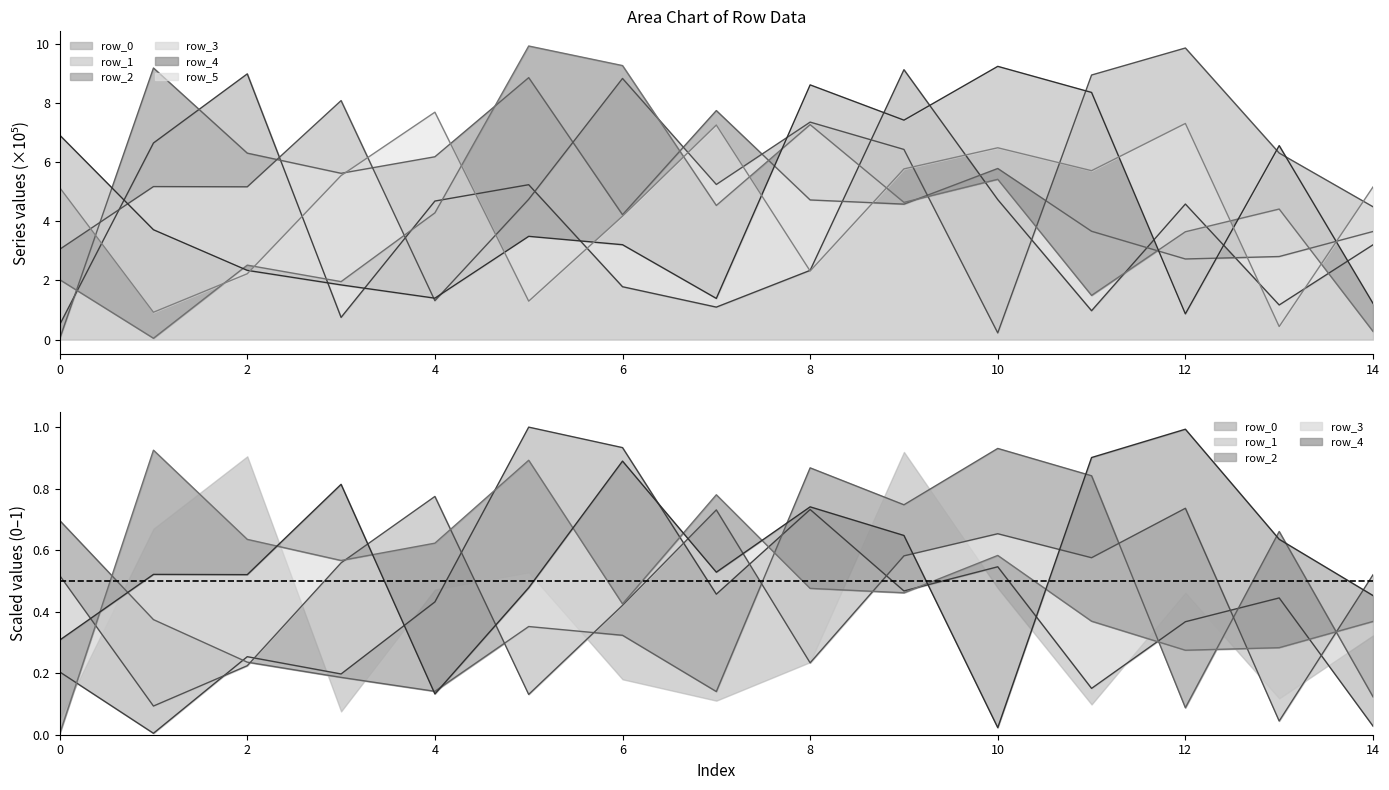

How many lines are shown in the chart?

6